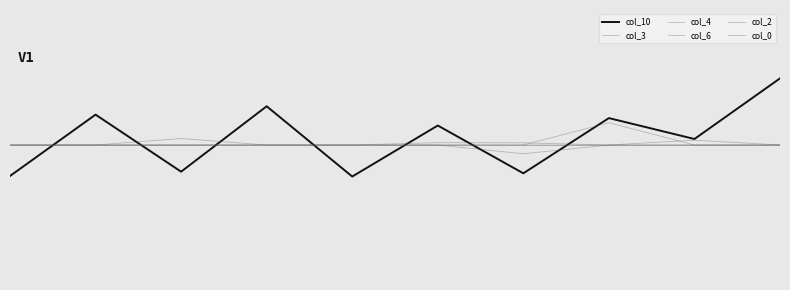

What is the maximum value shown in the chart?

0.2